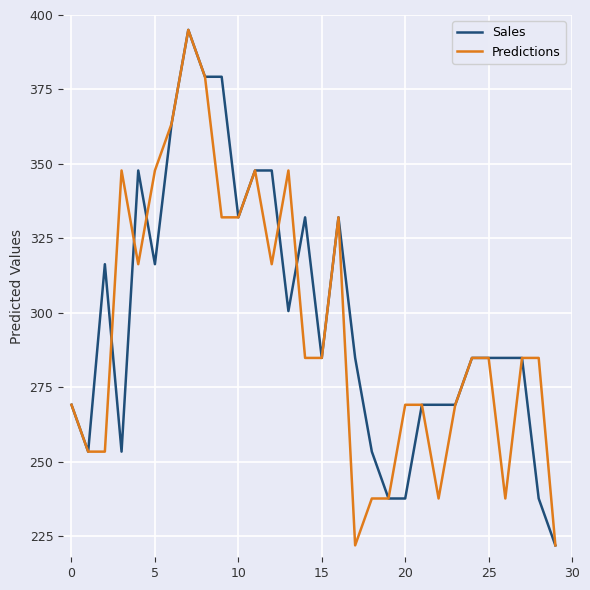

What is the greatest value displayed?

395.0